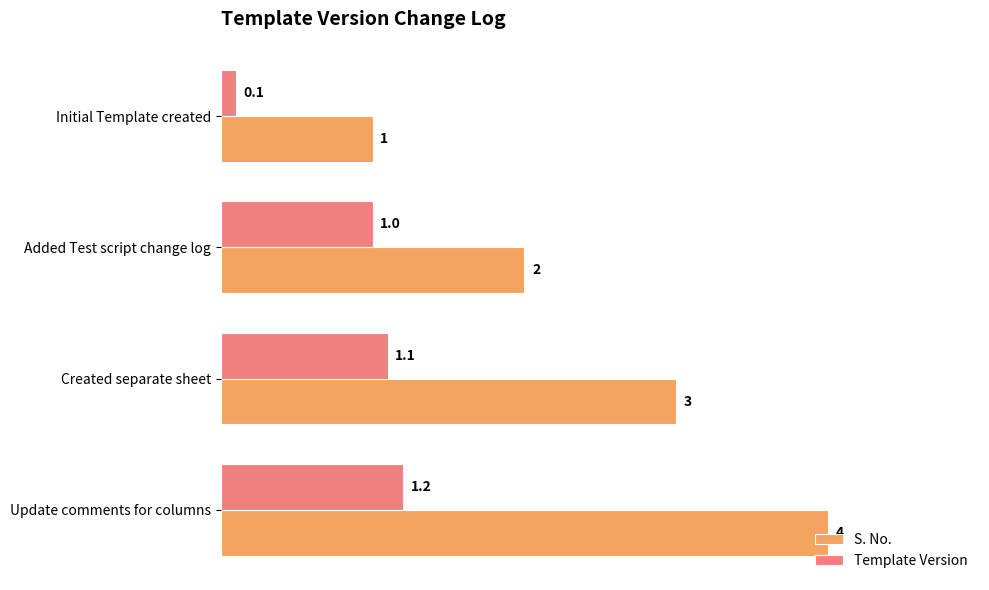

Which series has the largest total across all categories?

S. No.